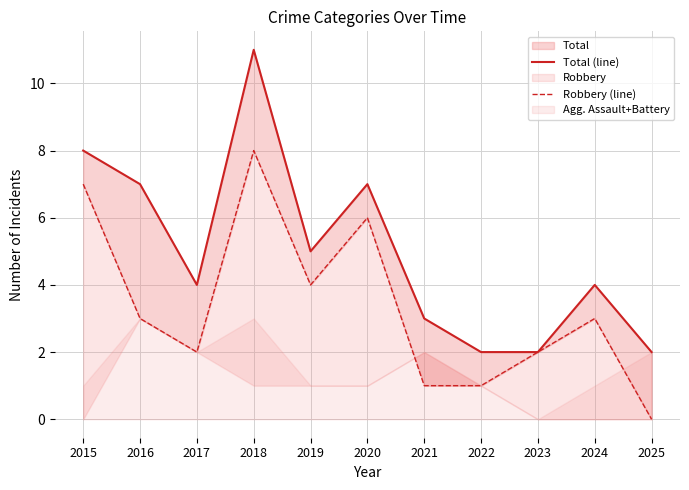

What is the difference between the maximum and minimum values in the Total (line) series?

9